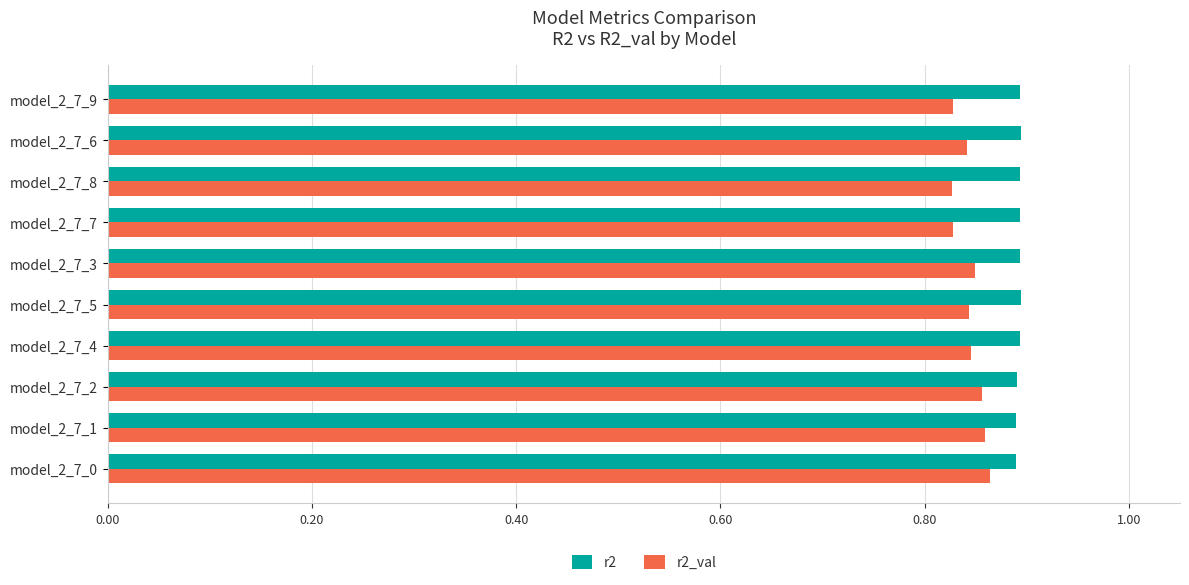

What are all the series names shown in the legend?

r2, r2_val